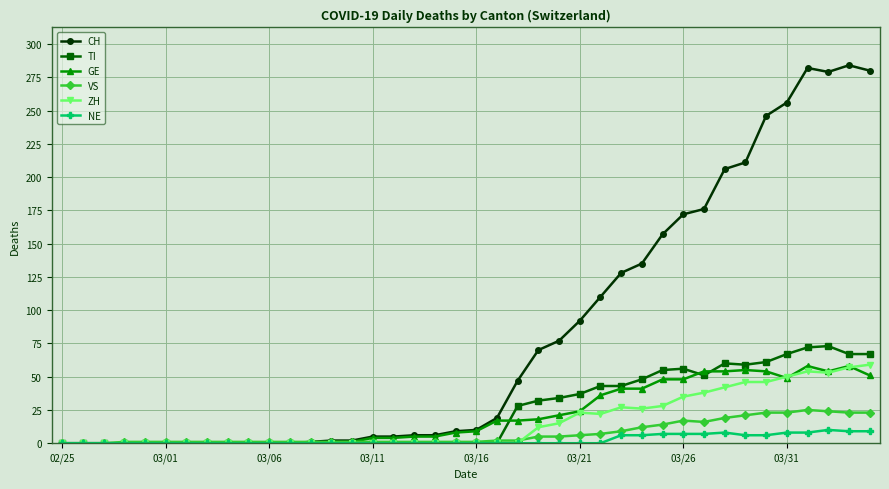

Which series has the largest total across all categories?

CH